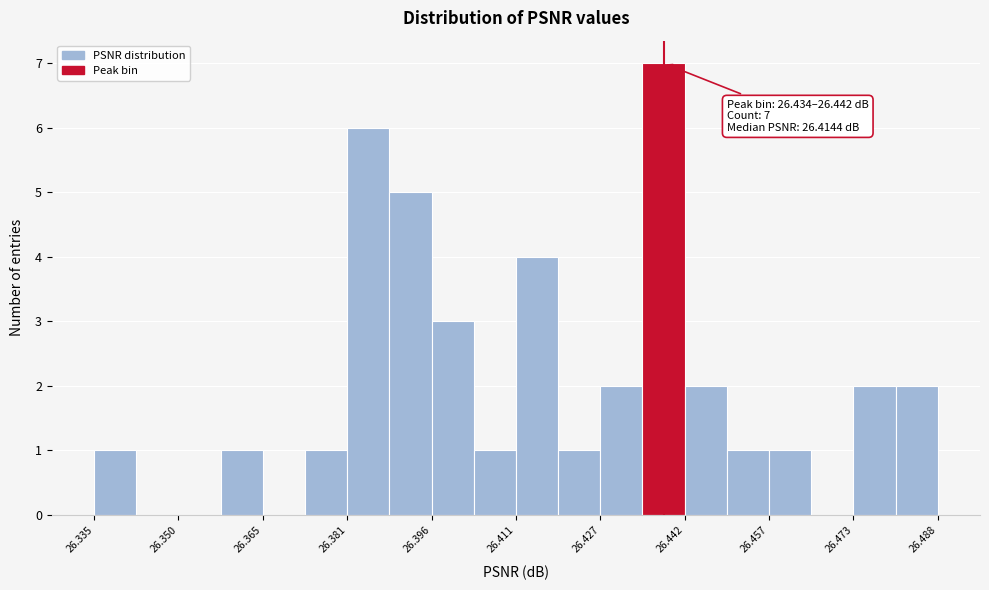

Read against the x-axis, roughly where is the centre of the tallest bar?

26.438